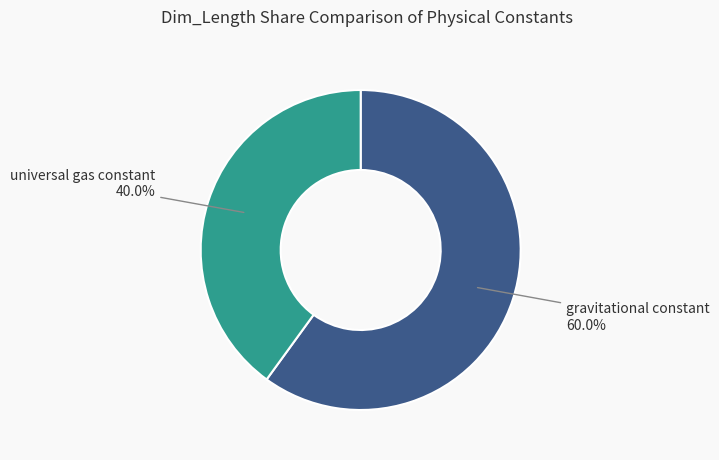

Is it true that gravitational constant is 51% of the pie?

False